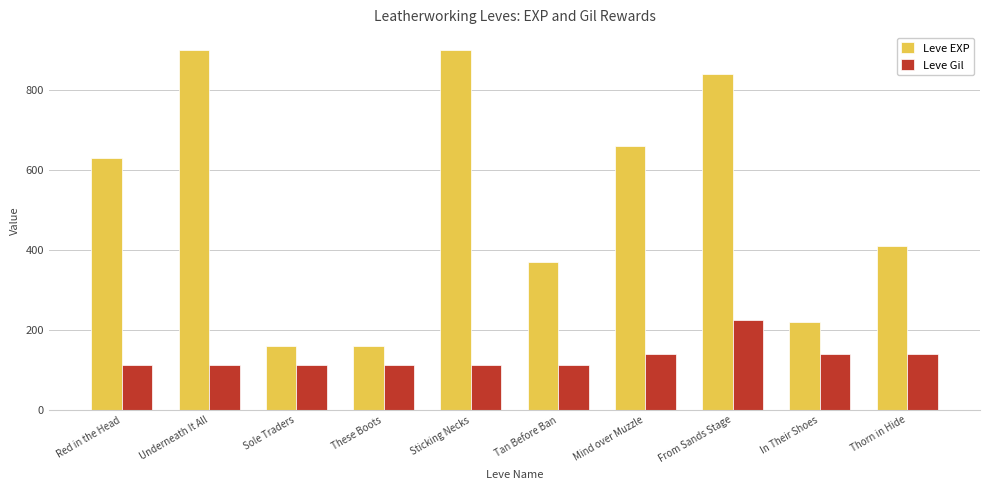

Which series has the largest range (max minus min)?

Leve EXP